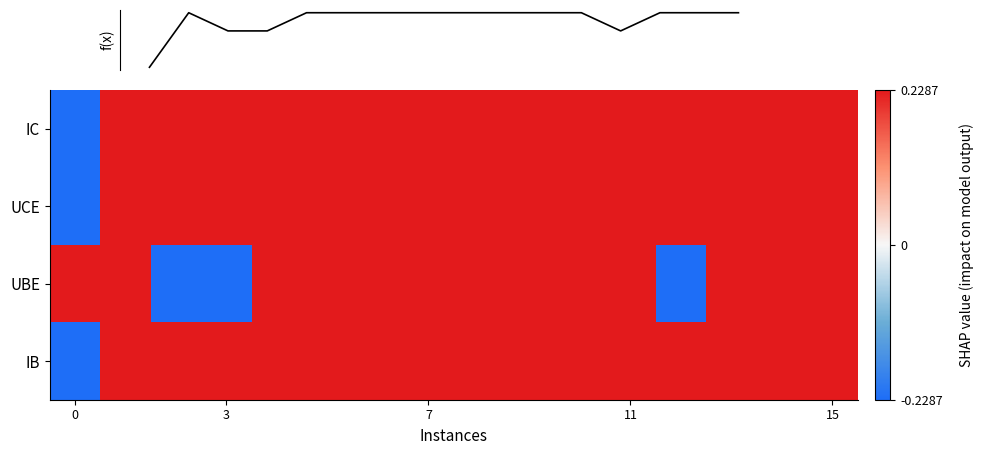

What is the average value of the UBE series?

0.1